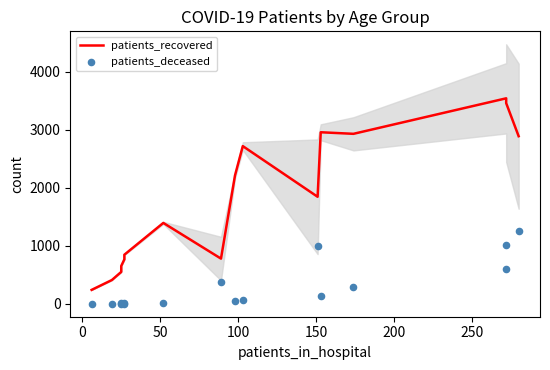

What are all the series names shown in the legend?

patients_recovered, patients_deceased